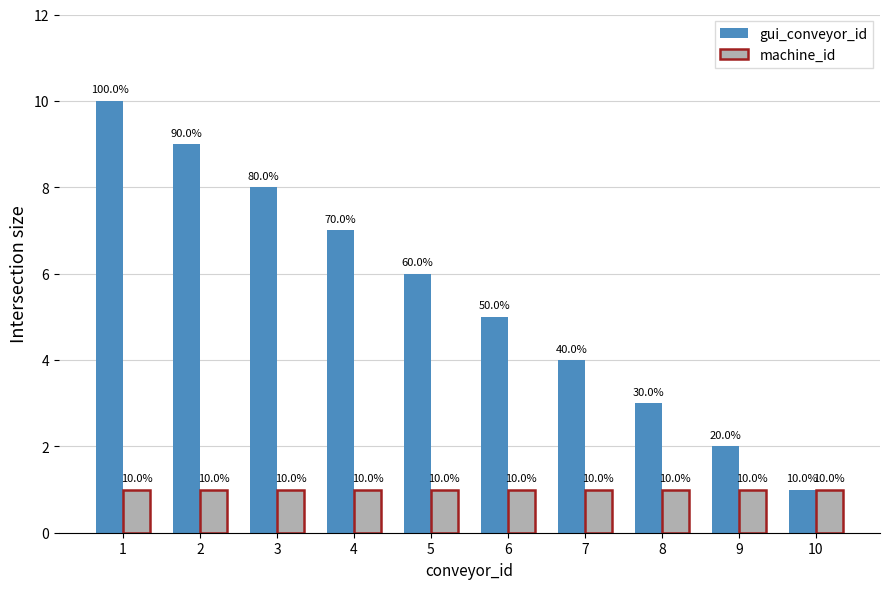

Rank the series at 9 from highest to lowest value.

gui_conveyor_id, machine_id